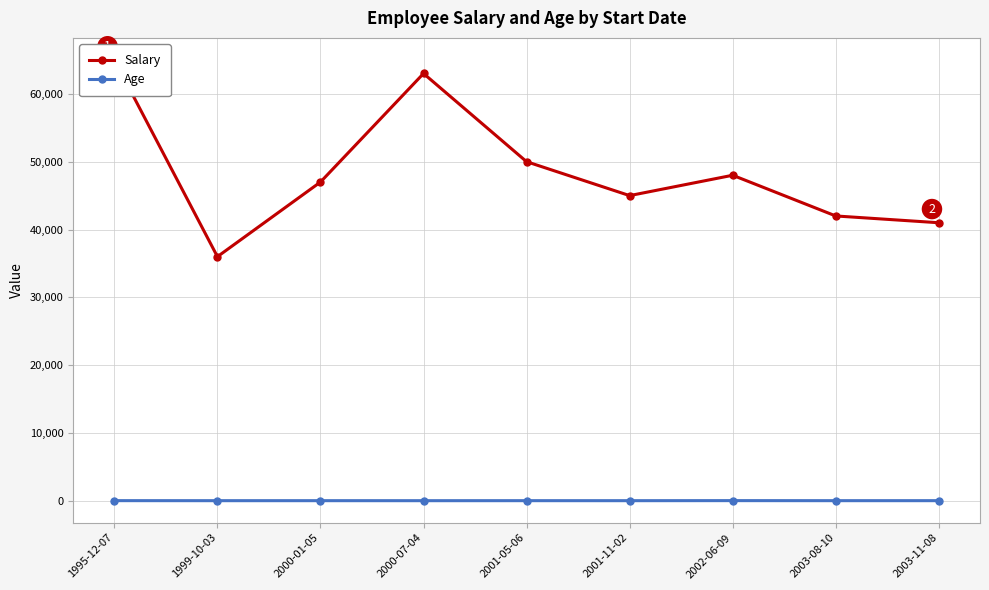

Which series has the widest spread of values?

Salary